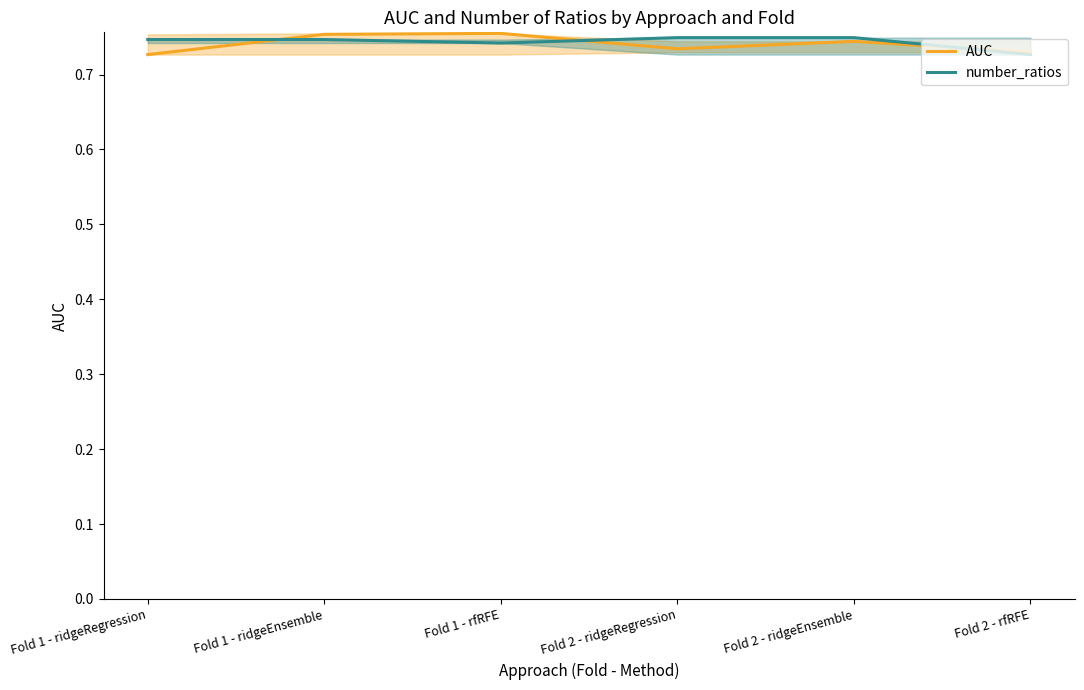

How many distinct data groups are displayed?

2